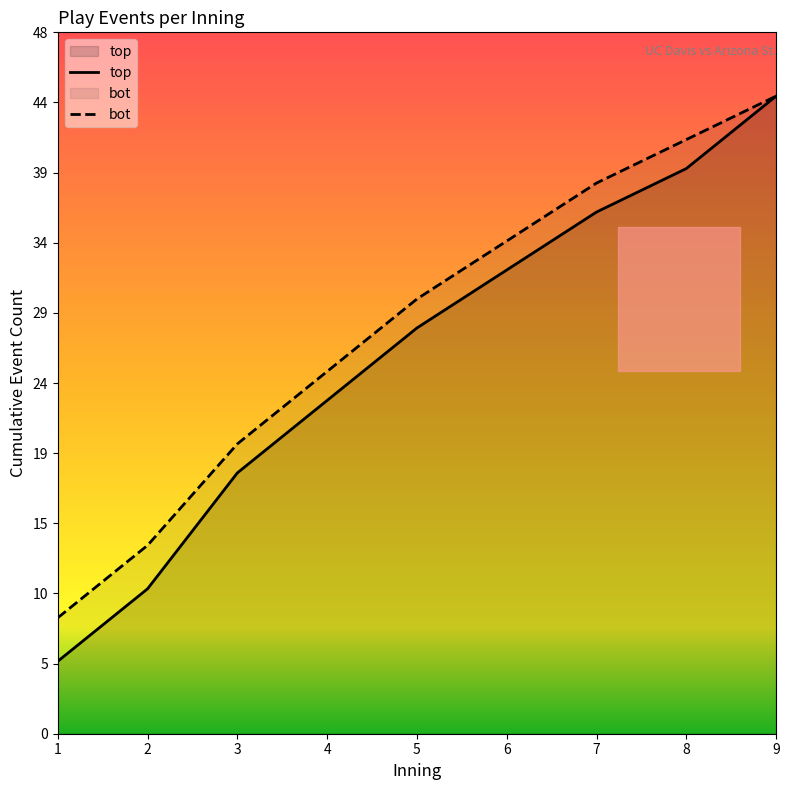

Is it true that bot equals 56 at 7?

False